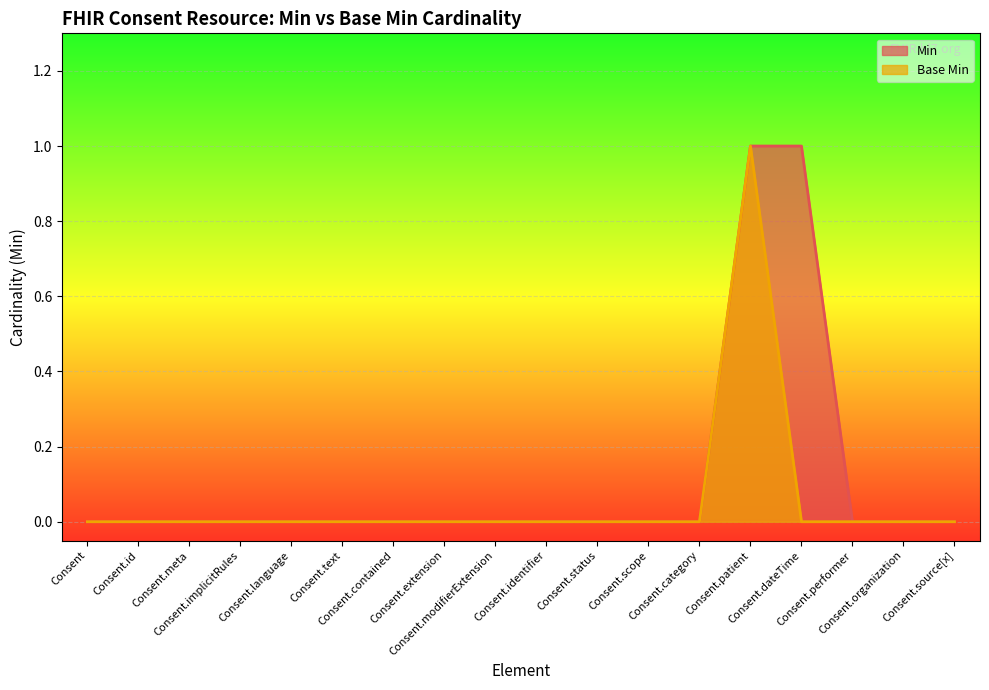

At which category does the chart reach its peak across all series?

Consent.patient